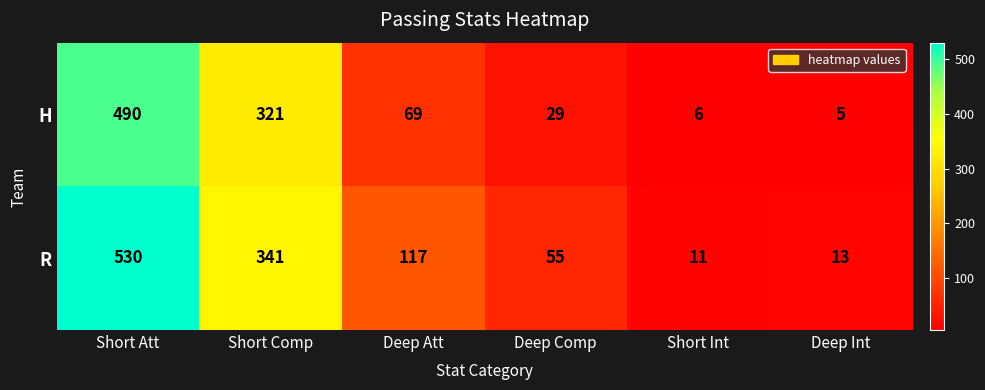

Which series has the widest spread of values?

R